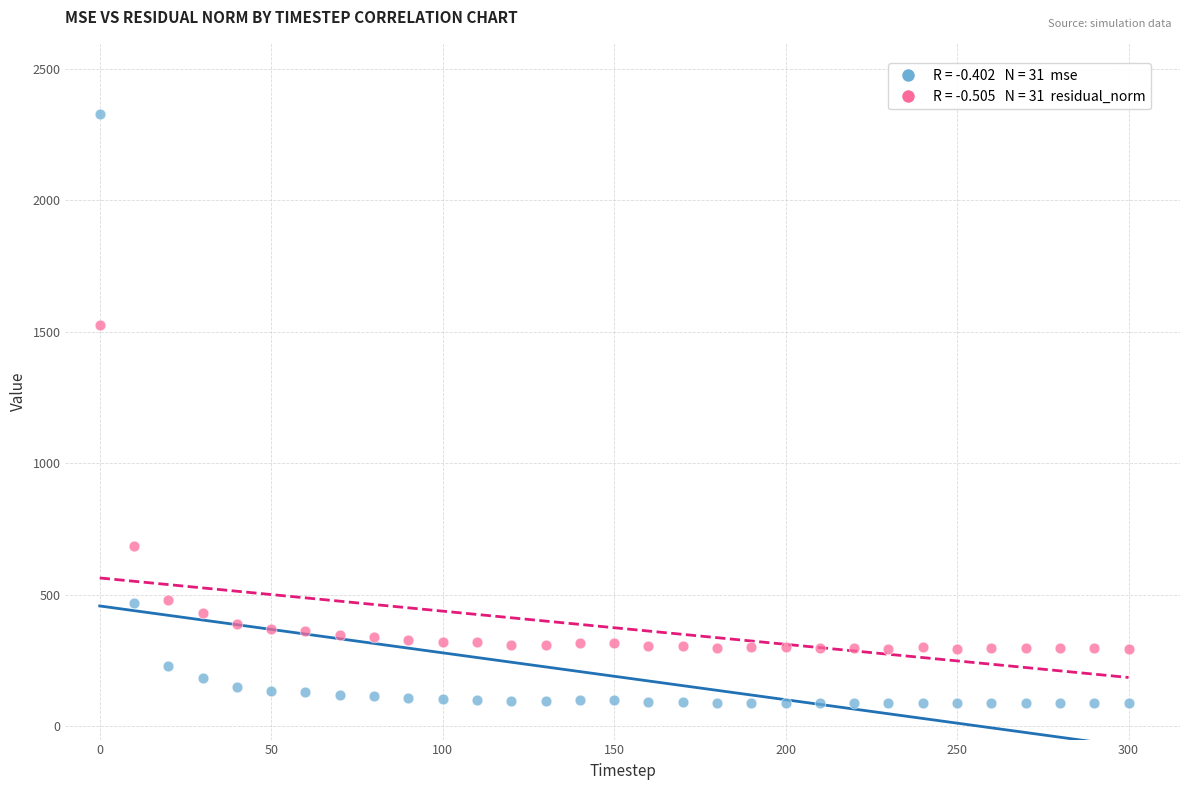

Across all data points, what is the range of X values (max minus min)?

300.0